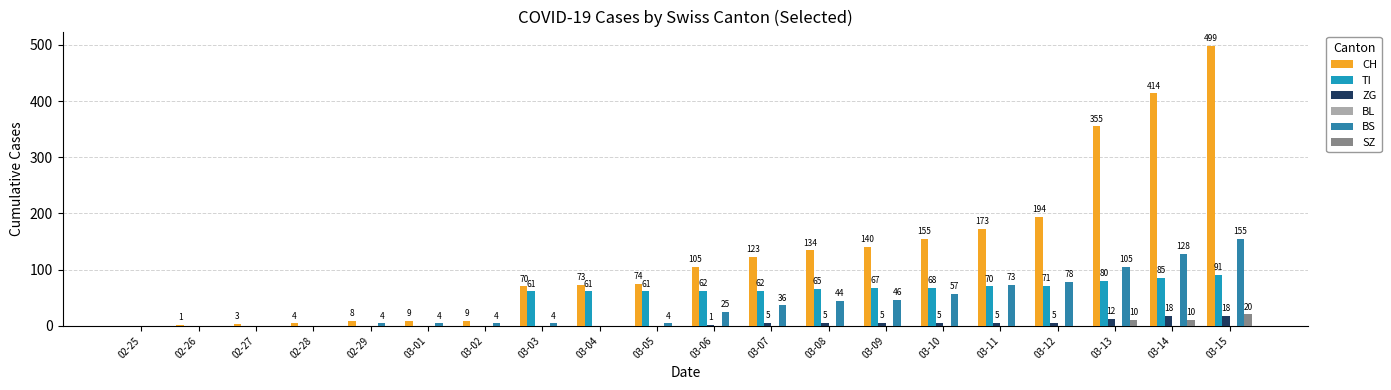

What is the label of the 11th bar from the left?

03-06